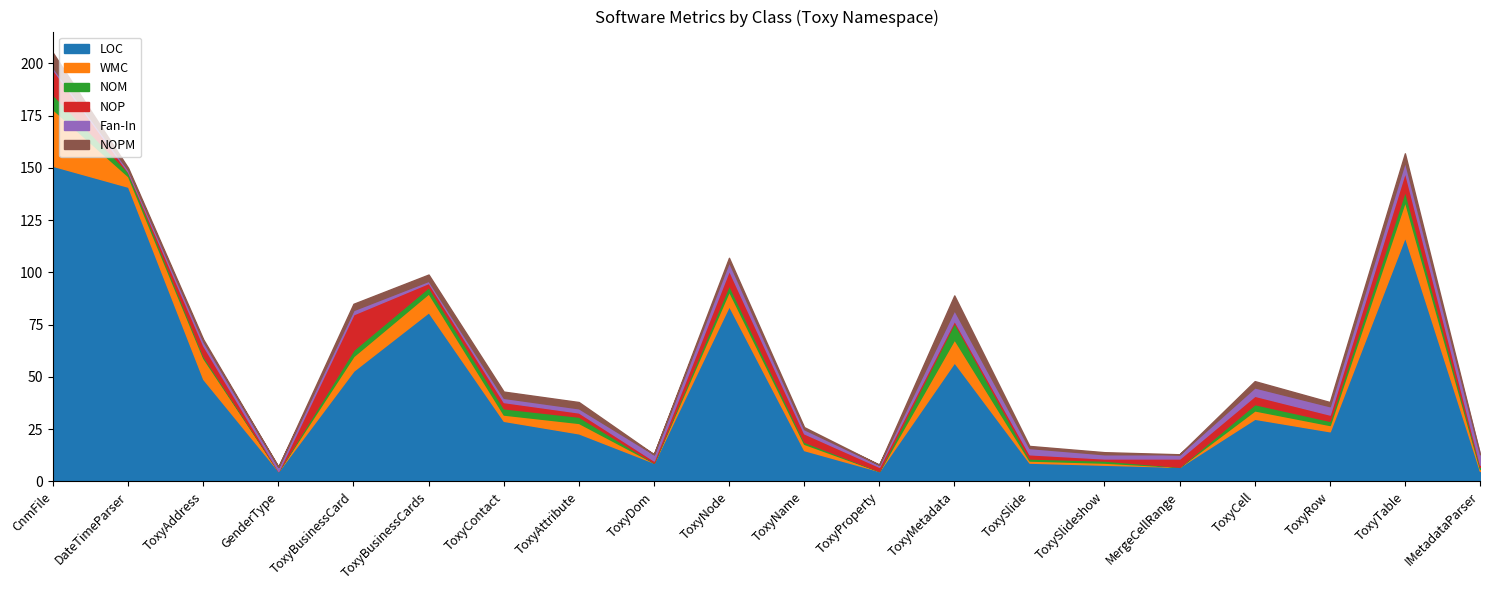

What is the label of the 11th point from the right?

ToxyNode